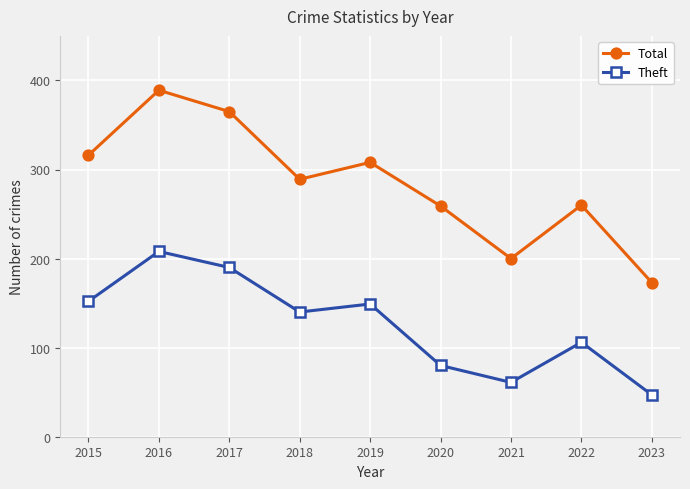

True or false: Theft and Total cross at least once.

False